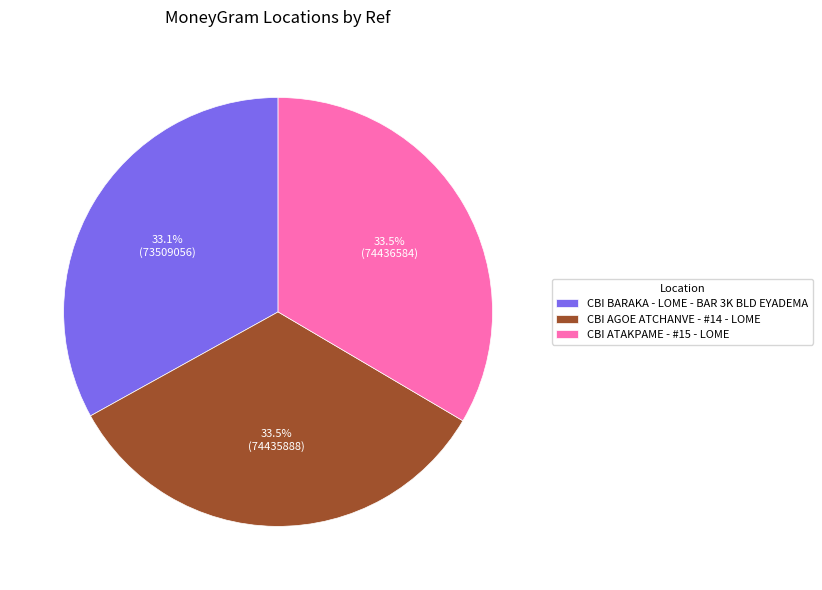

Approximately how many times larger is the value at CBI BARAKA - LOME - BAR 3K BLD EYADEMA compared to CBI ATAKPAME - #15 - LOME?

1.0